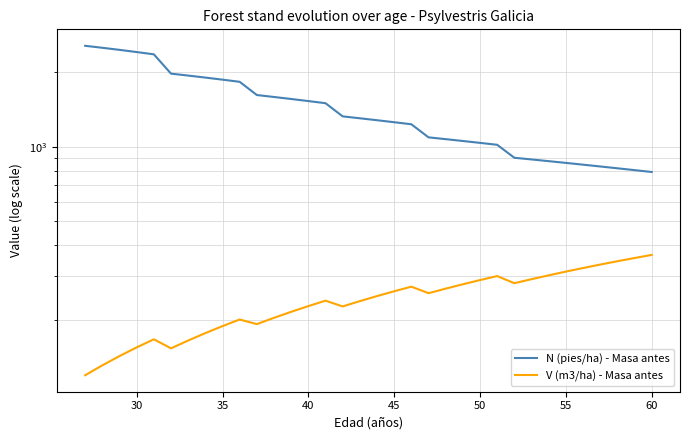

True or false: N (pies/ha) - Masa antes and V (m3/ha) - Masa antes cross at least once.

False